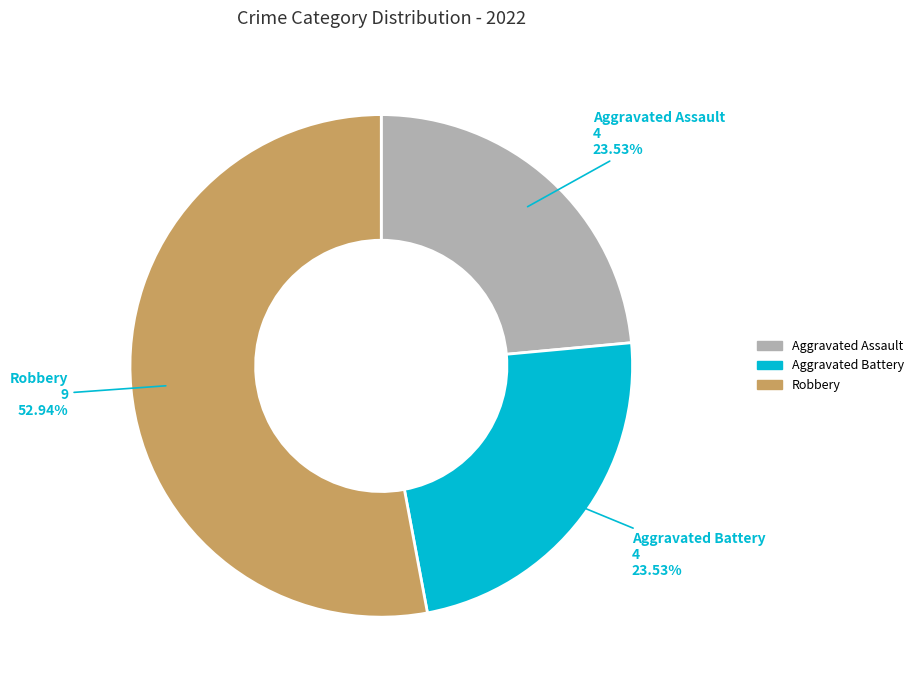

Count the number of slices in the pie.

3